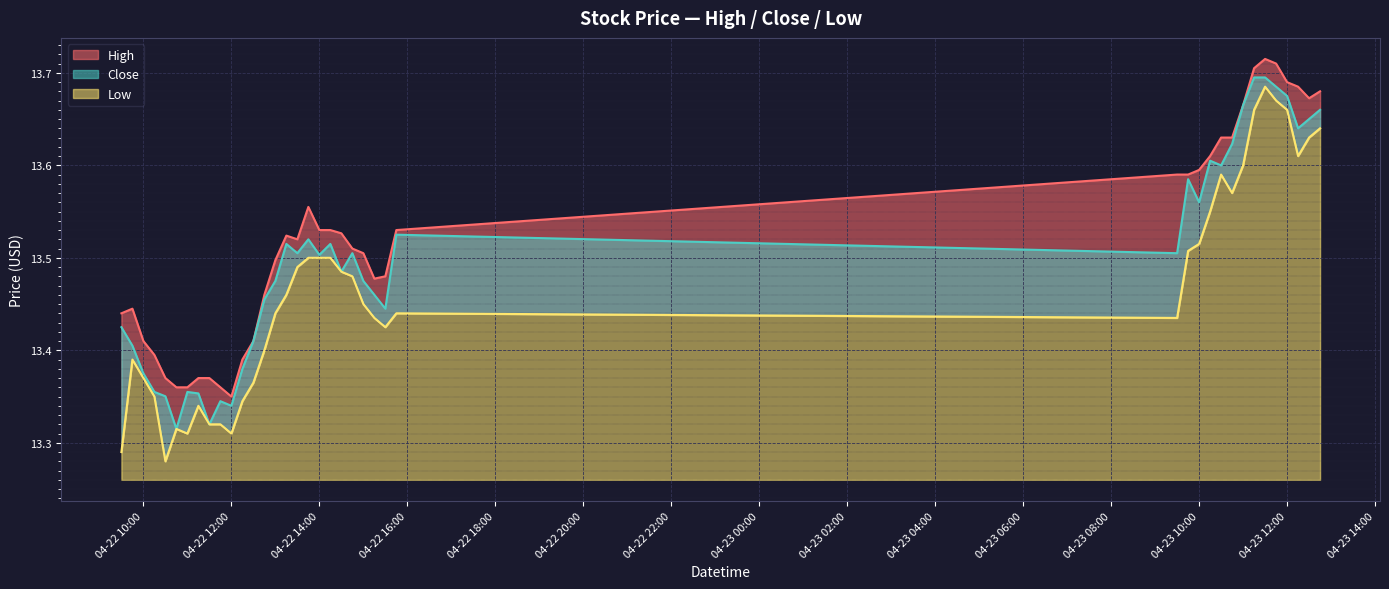

What is the sum of the Close values at 2024-04-23 10:00 and 2024-04-22 14:15?

27.1